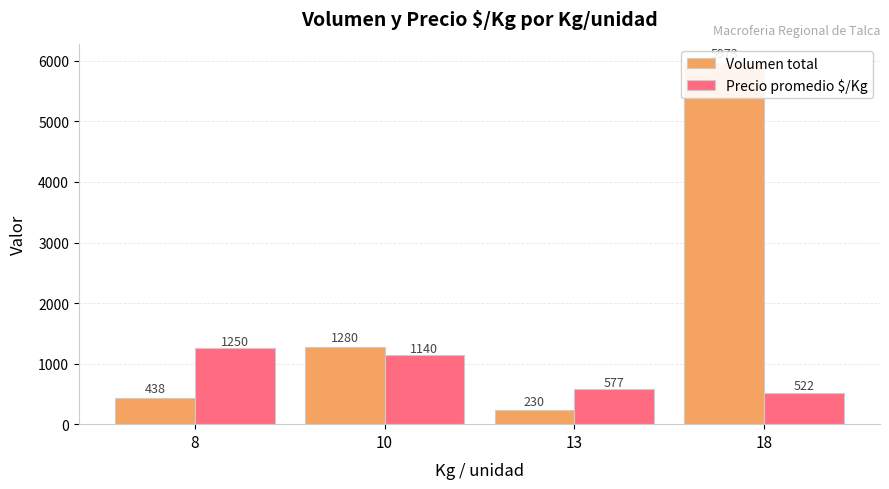

What is the minimum value for Volumen total?

230